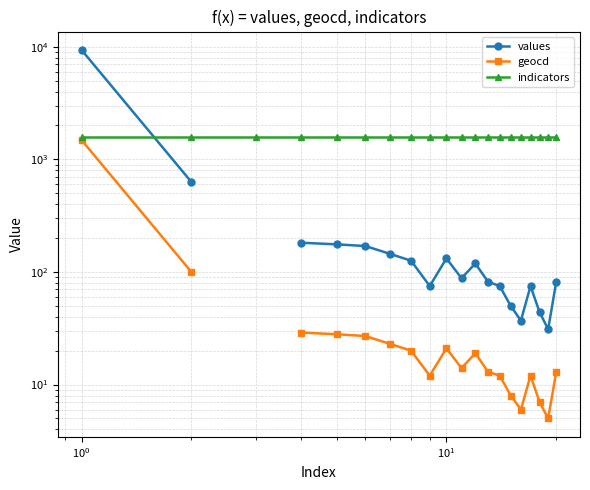

Is the value of indicators at 15 greater than the value of values at $\mathdefault{10^{-2}}$?

No